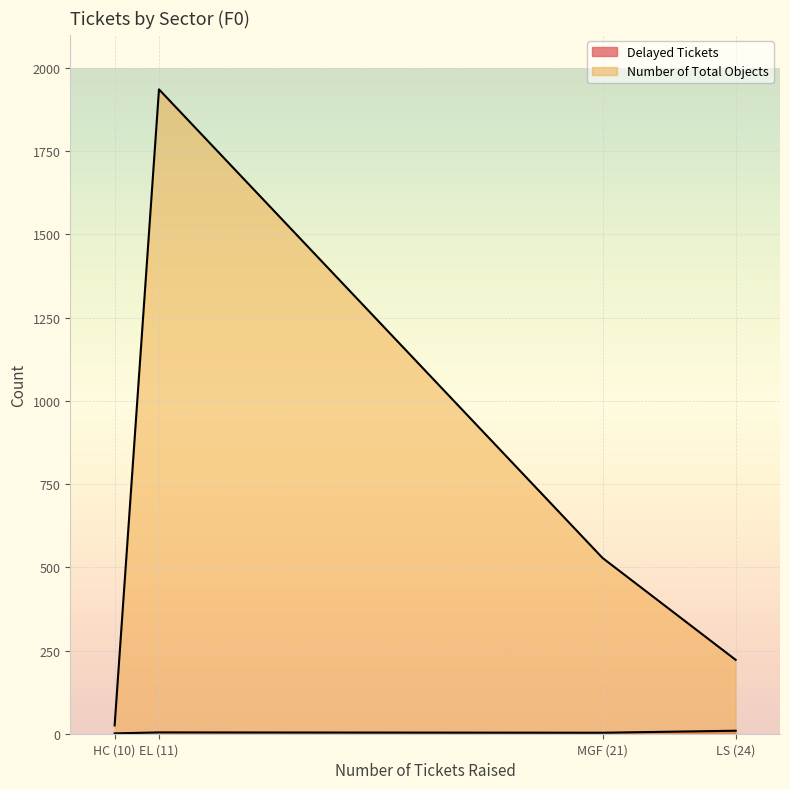

What is the average value of the Delayed Tickets series?

4